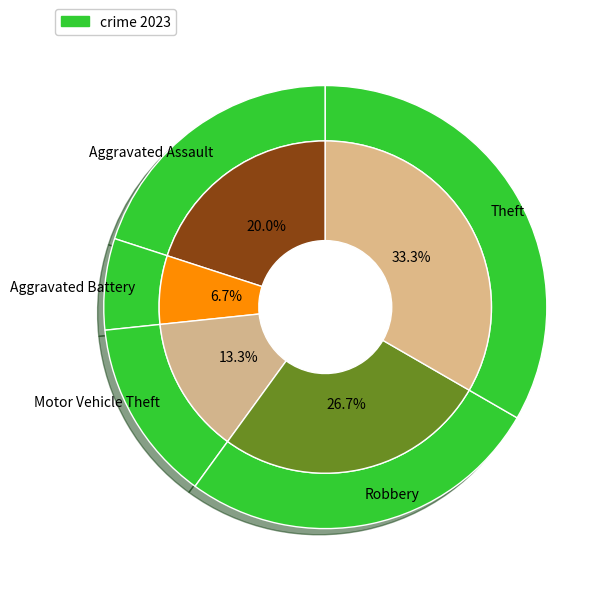

To the nearest percent, what is the difference between the largest and smallest slice percentages?

27%